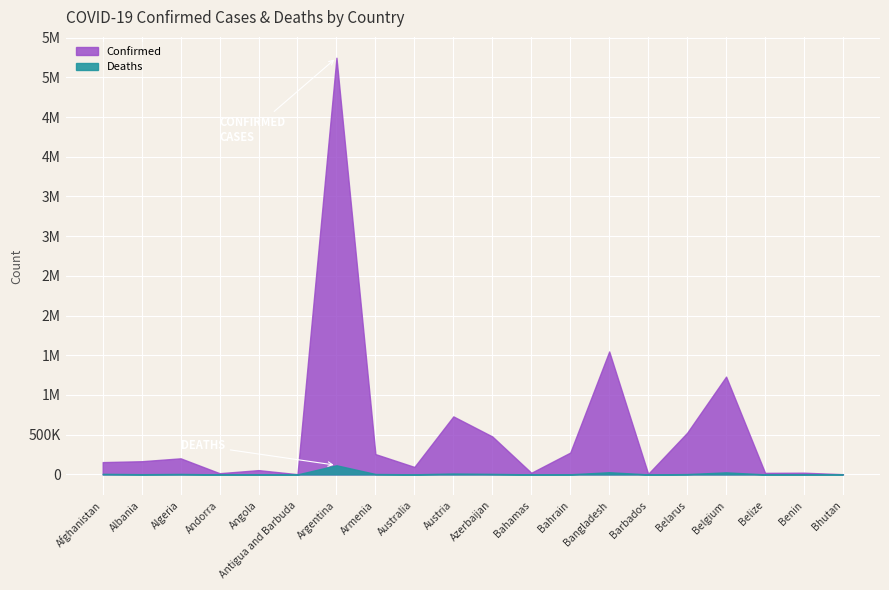

Which series has the largest range (max minus min)?

Confirmed